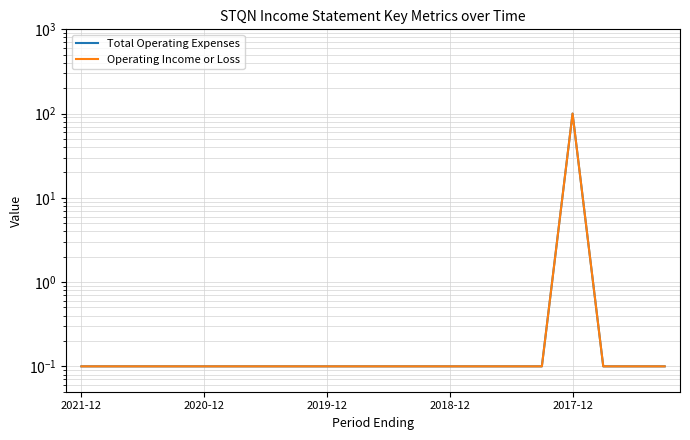

Is this an area chart (filled region under the line)?

No